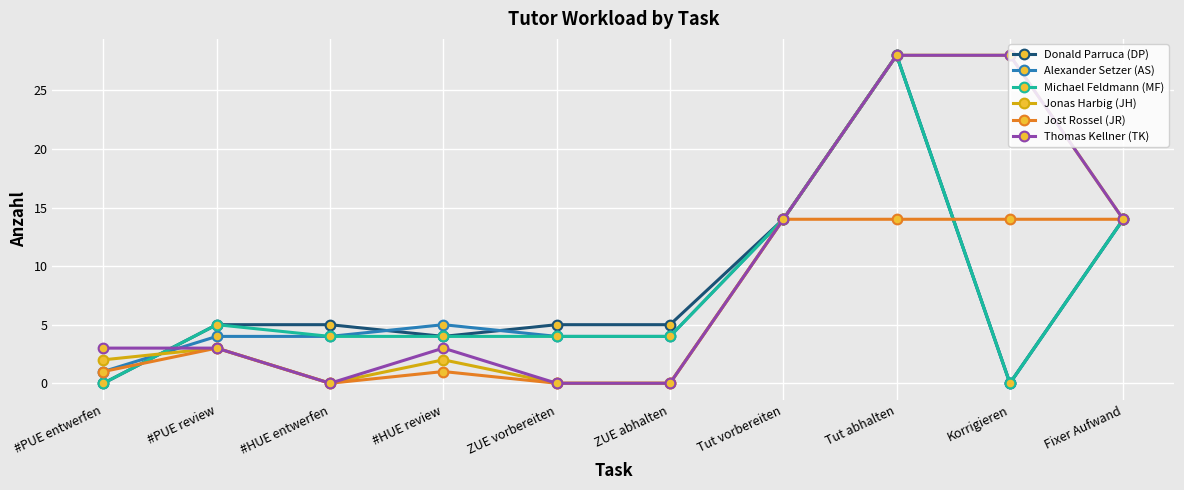

What is the difference between the highest and lowest values at ZUE vorbereiten?

5